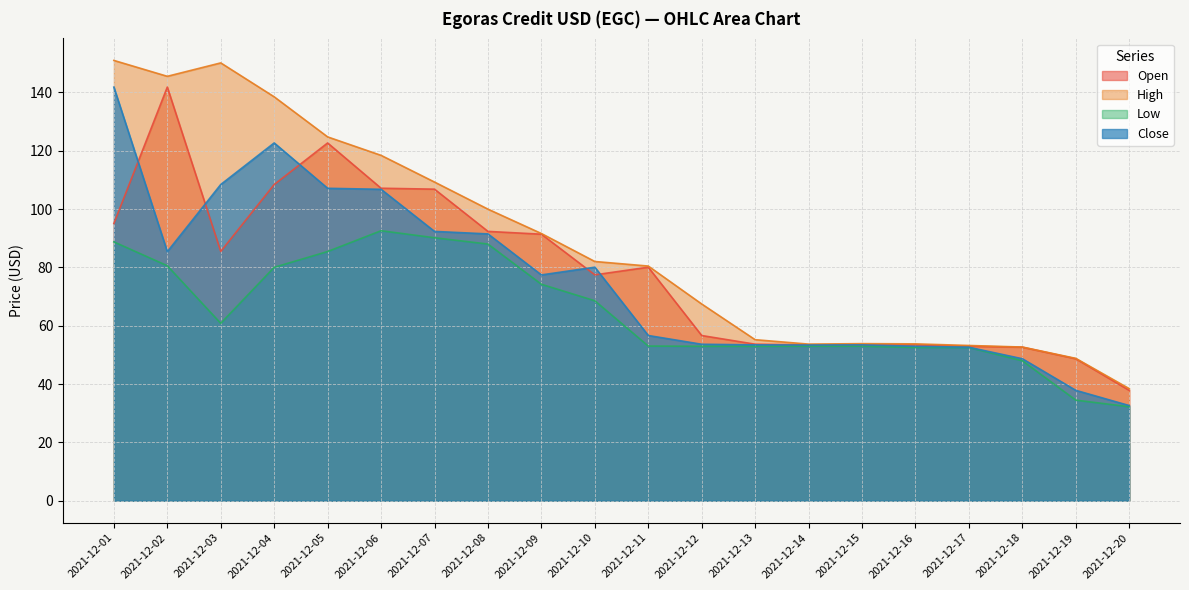

What is the greatest value displayed?

150.9